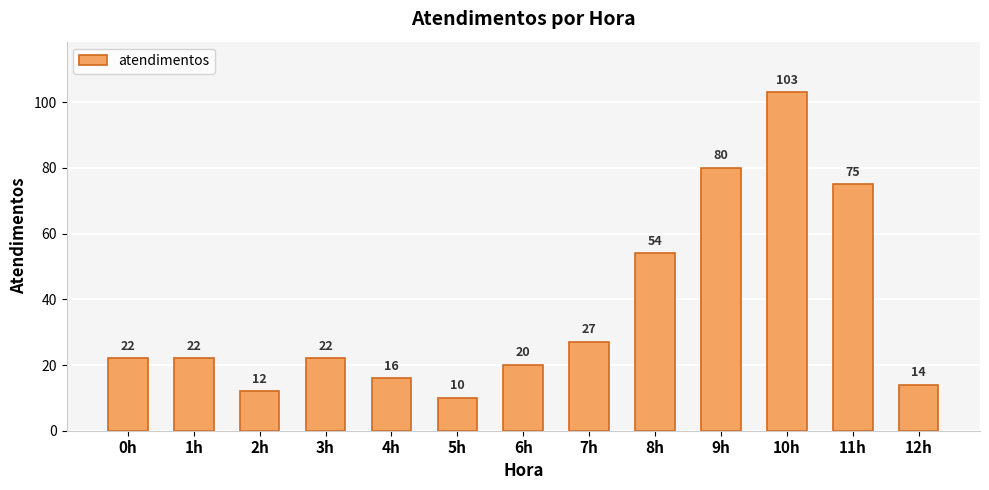

What is the average value?

37